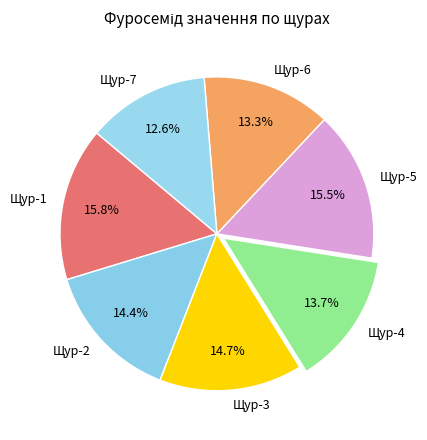

Do Щур-2 and Щур-5 together represent more than half of the pie?

No